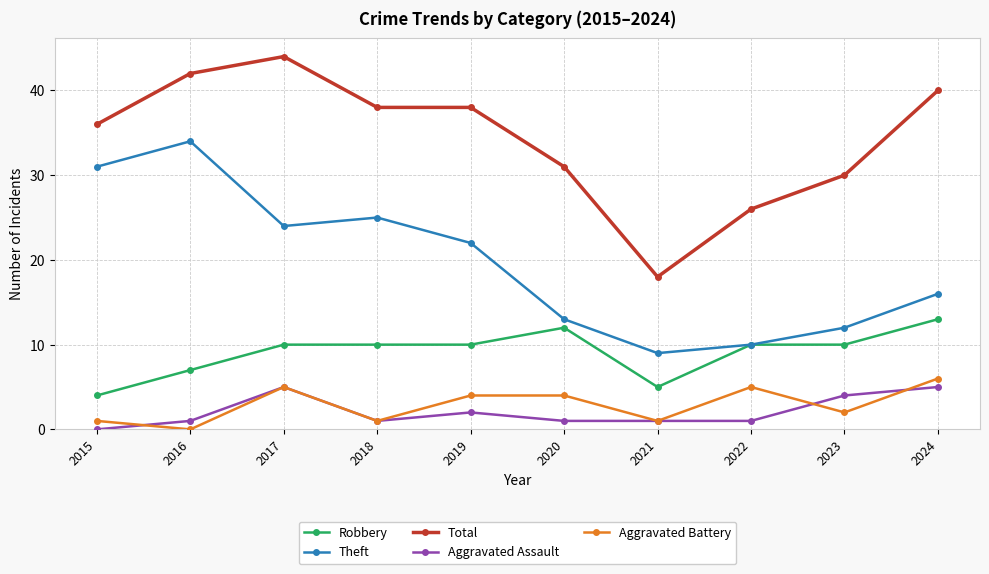

Which series changed the most between 2017 and 2022?

Total